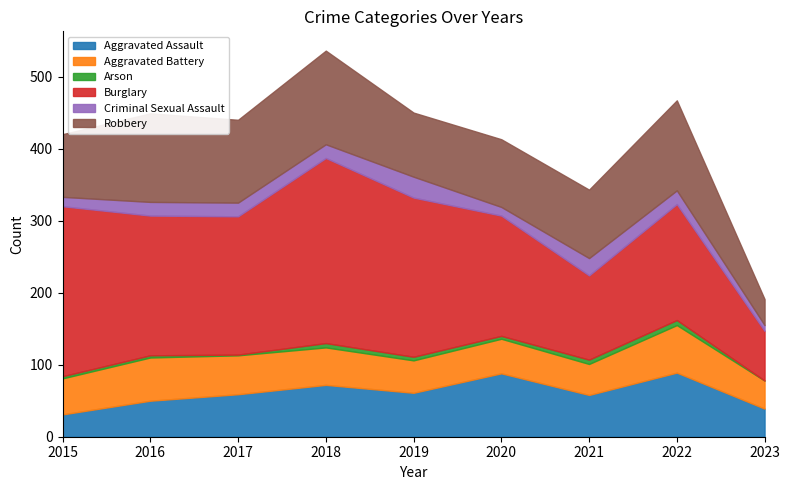

True or false: Arson has a value of 1 at 2017.

True